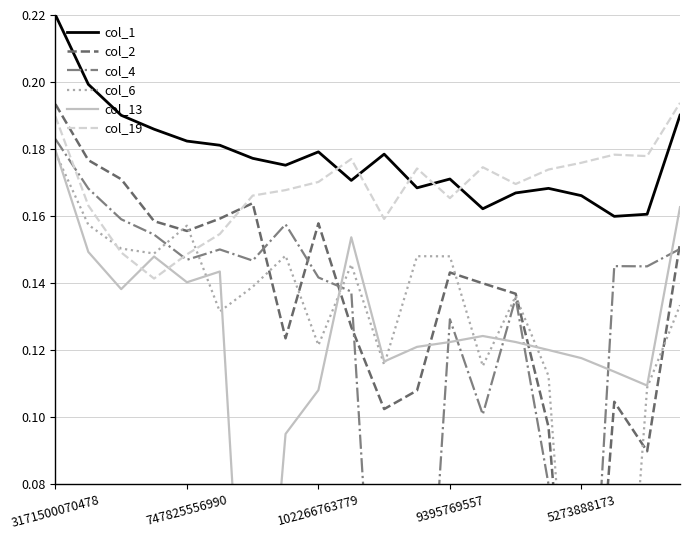

True or false: col_2 and col_1 cross at least once.

False